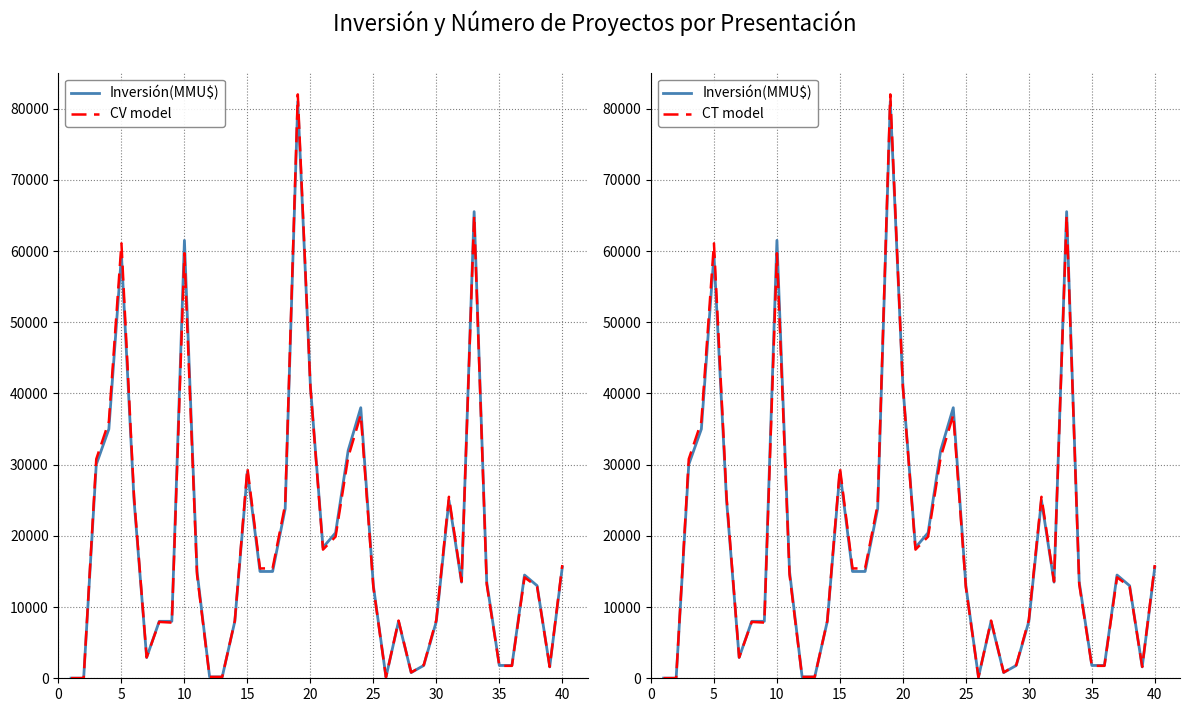

How many lines are shown in the chart?

3